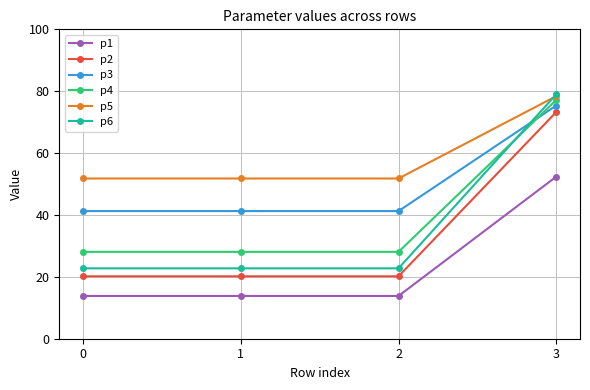

What is the sum of the p1 values at 2 and 0?

27.6